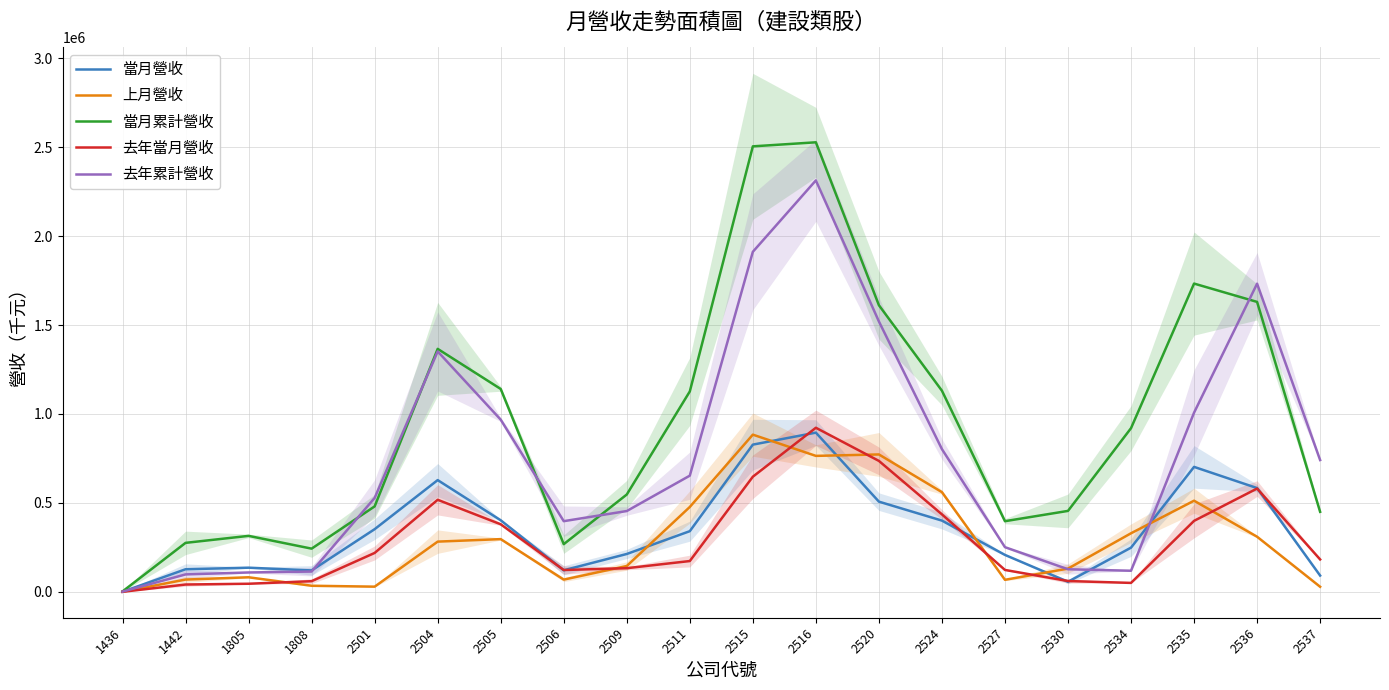

Reading left to right, list all the values displayed in this chart.

當月營收: 816.0	127235.0	136049.5	120640.0	352558.5	628401.5	402550.5	121516.5	213130.5	341332.0	827820.5	895216.5	507298.0	400733.5	207843.0	56858.0	248719.5	702678.5	583557.5	91764.5
上月營收: 863.0	69285.0	82118.5	34530.5	29432.5	282581.0	296656.5	69037.5	145528.0	477441.0	883881.0	764541.5	772588.0	560665.5	67912.0	130853.5	329510.0	512573.5	310063.0	28769.5
當月累計營收: 2570.0	275630.5	314881.5	243071.0	480704.5	1366011.5	1140598.5	268352.0	547425.5	1126805.5	2504398.5	2527181.0	1611428.0	1130774.5	397423.0	455271.5	920299.0	1733073.0	1630012.0	450106.5
去年當月營收: 538.0	41439.0	45801.0	60159.0	218975.5	517742.5	379993.5	122955.0	133209.0	173394.5	647395.0	922572.5	736272.5	435700.5	123360.0	61071.5	50512.5	399296.5	580956.5	182441.5
去年累計營收: 1586.0	98330.0	109240.5	114295.5	528228.5	1351641.5	968109.5	397538.0	454511.5	653392.0	1911576.0	2313028.5	1520069.0	802458.0	251334.5	127180.0	118879.0	1007426.0	1732487.5	741096.5